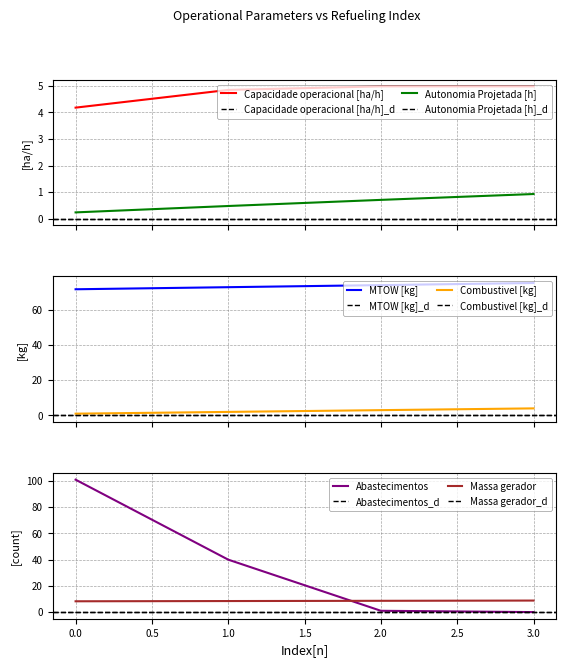

What is the spread (max minus min) of values at 0?

100.8